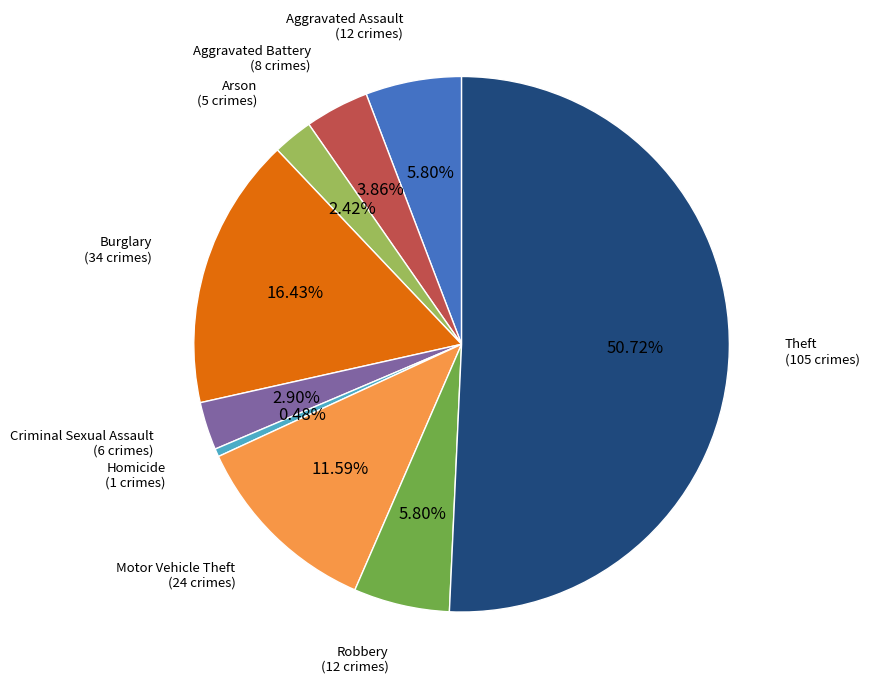

True or false: Theft accounts for 64% of the total.

False